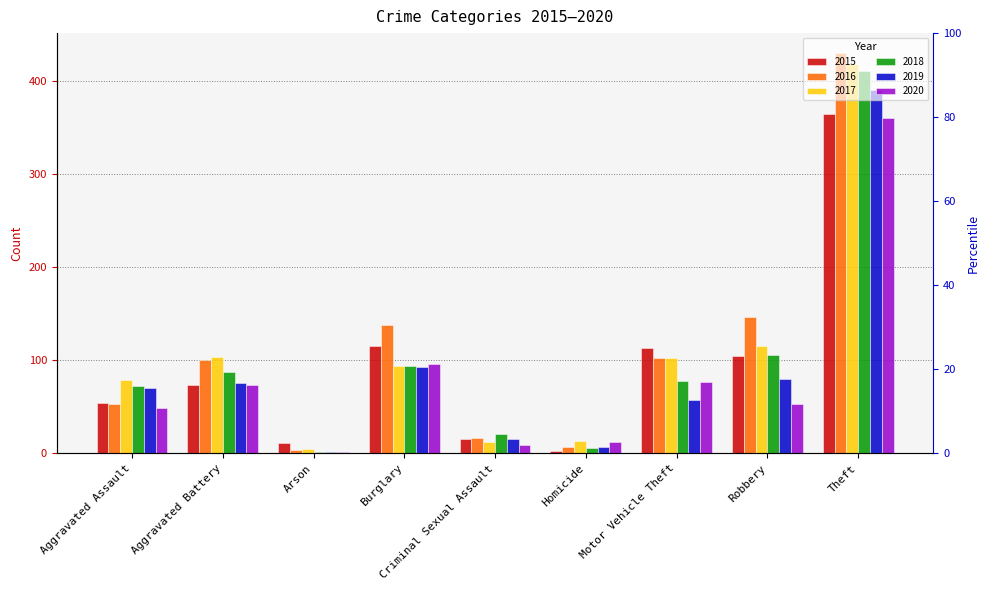

How many bars are there in total?

54